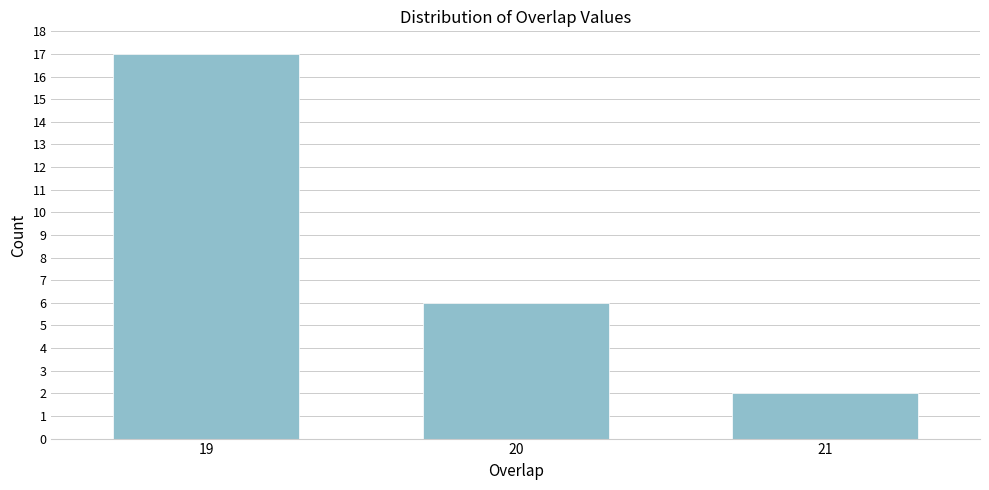

Reading right to left, transcribe all the data shown in this chart.

21=2	20=6	19=17